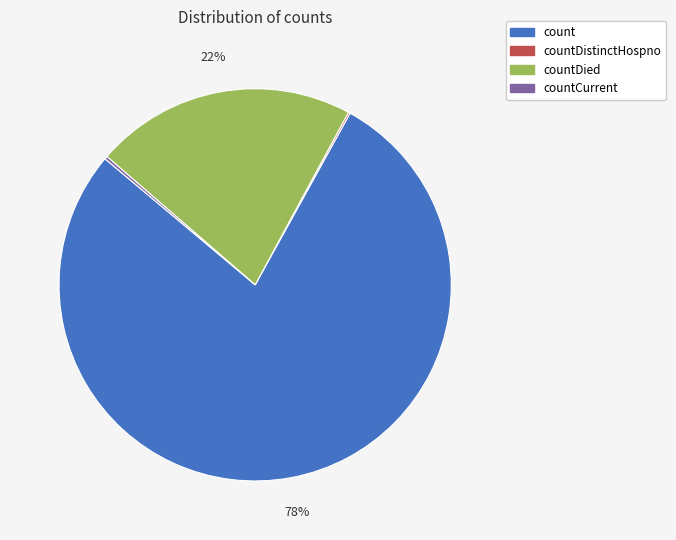

Is there a majority slice in this chart?

Yes